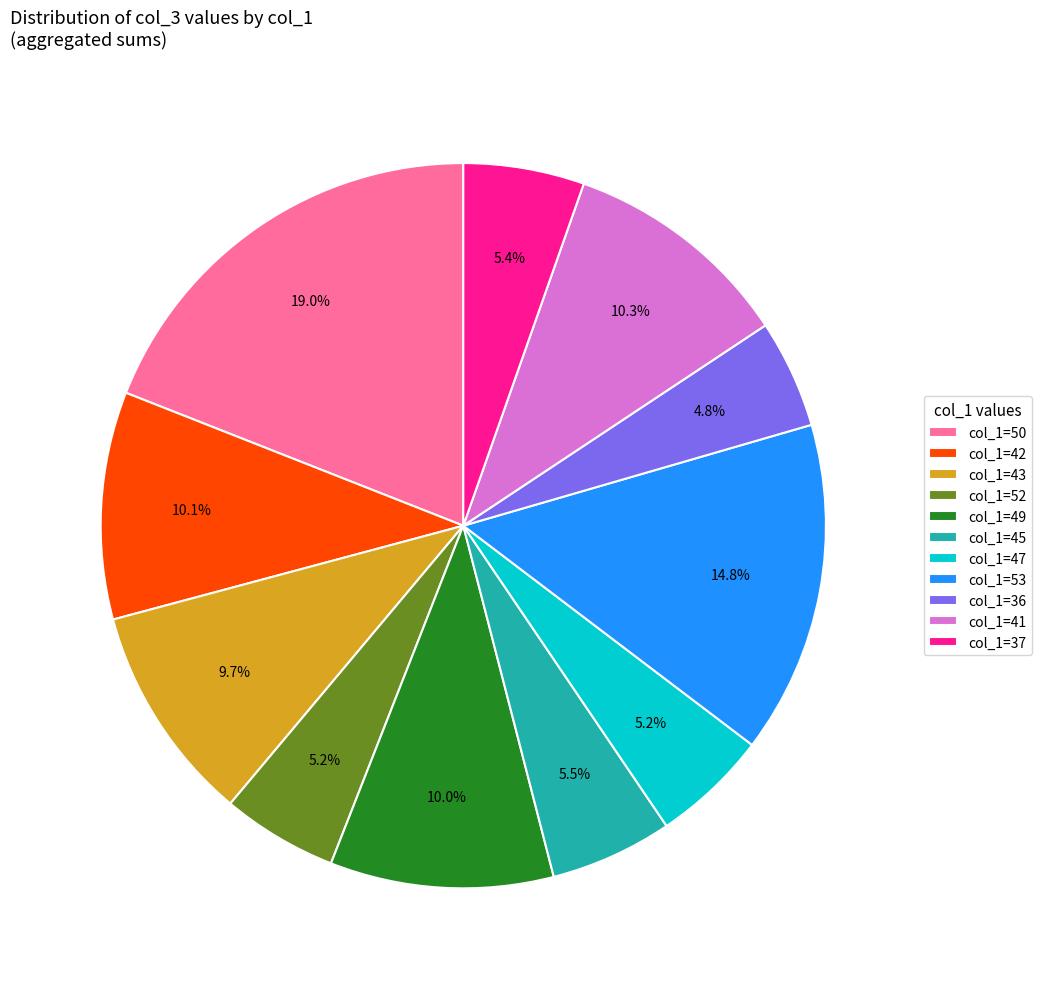

Is there a majority slice in this chart?

No